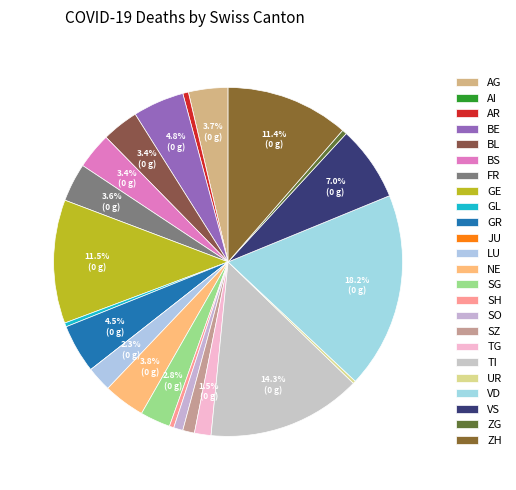

To the nearest percent, what portion does TI represent?

14%